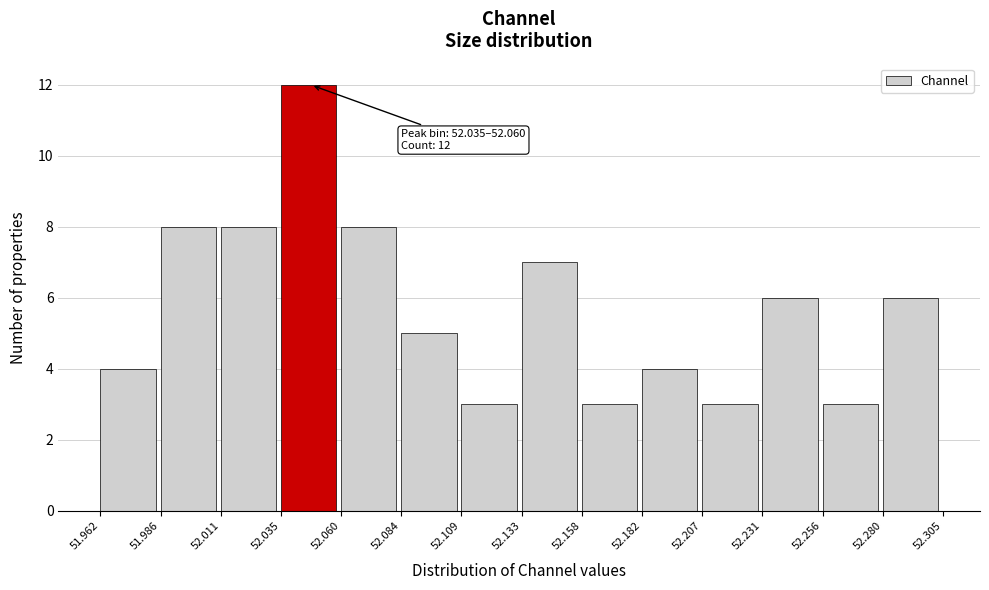

Which range on the x-axis has the tallest bar?

52.035 to 52.060